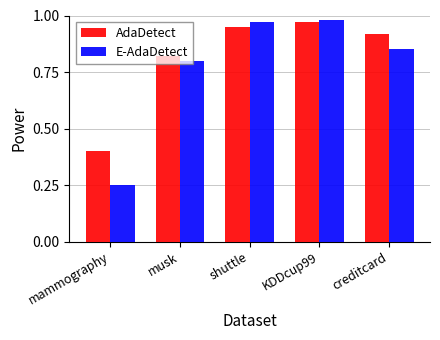

The AdaDetect series shows 1.7 at shuttle. True or false?

False